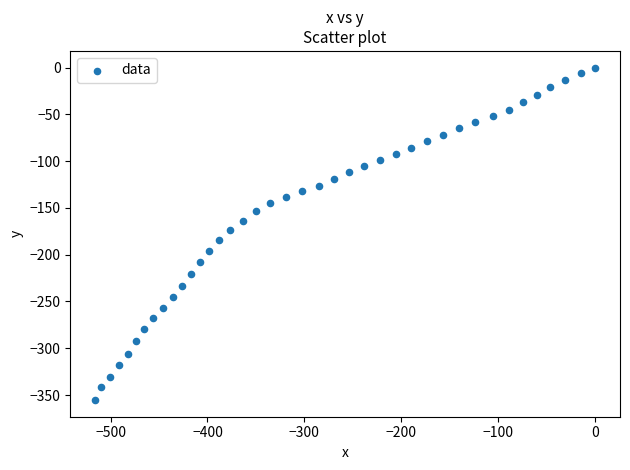

What is the range of X values (max minus min)?

515.8